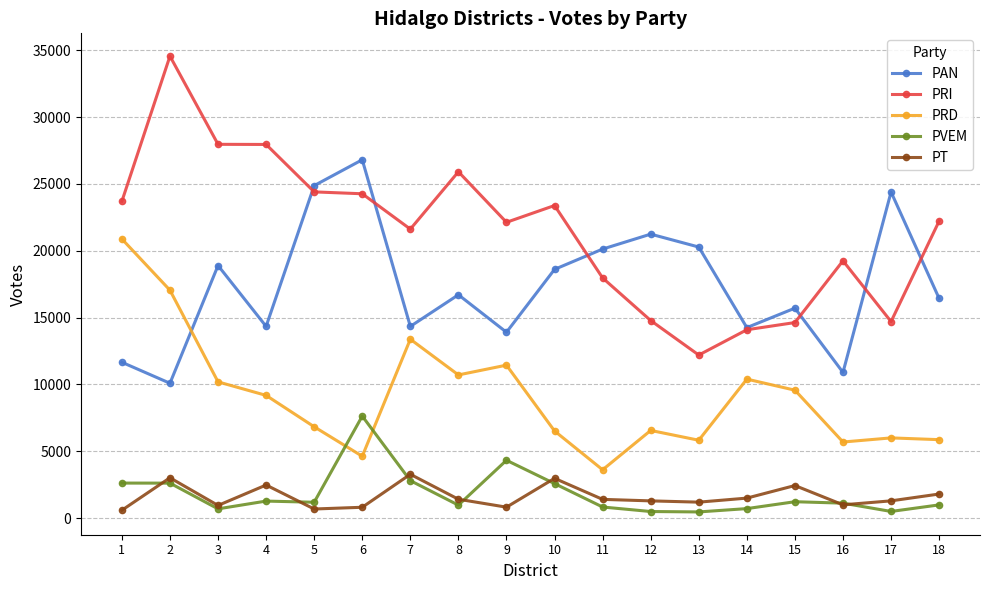

What is the average value of the PRI series?

21425